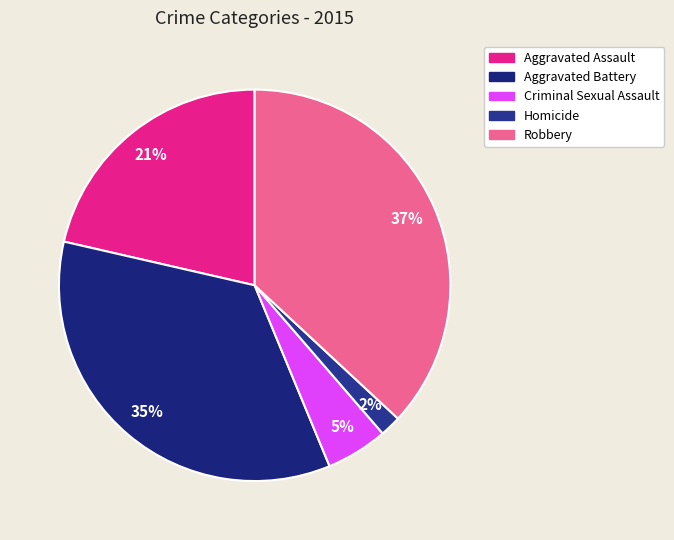

True or false: Robbery accounts for 44% of the total.

False